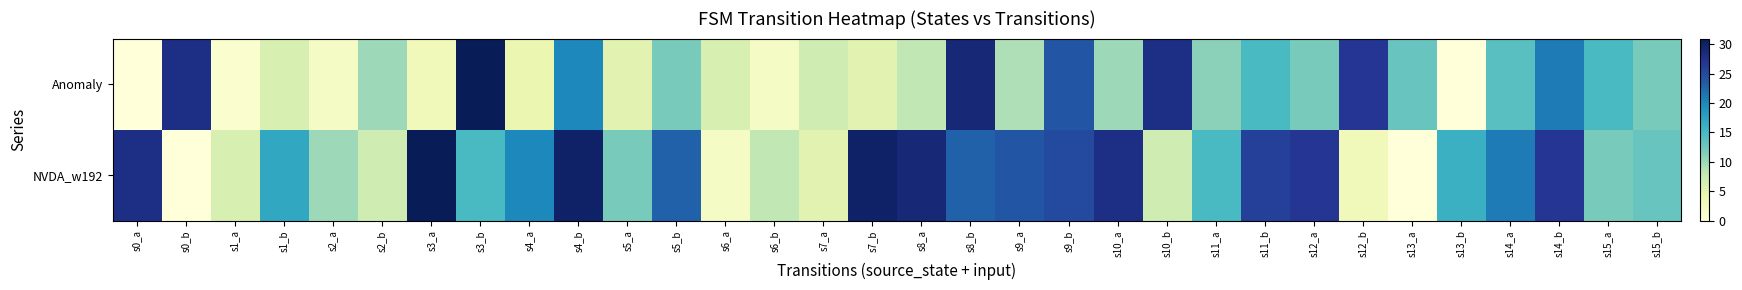

Reading left to right, what are all the values shown in this chart?

Anomaly: s0_a=0	s0_b=28	s1_a=1	s1_b=6	s2_a=2	s2_b=10	s3_a=3	s3_b=31	s4_a=4	s4_b=20	s5_a=5	s5_b=12	s6_a=6	s6_b=2	s7_a=7	s7_b=5	s8_a=8	s8_b=29	s9_a=9	s9_b=24	s10_a=10	s10_b=28	s11_a=11	s11_b=15	s12_a=12	s12_b=27	s13_a=13	s13_b=0	s14_a=14	s14_b=21	s15_a=15	s15_b=12
NVDA_w192: s0_a=28	s0_b=0	s1_a=6	s1_b=17	s2_a=10	s2_b=7	s3_a=31	s3_b=15	s4_a=20	s4_b=30	s5_a=12	s5_b=23	s6_a=2	s6_b=8	s7_a=5	s7_b=30	s8_a=29	s8_b=23	s9_a=24	s9_b=25	s10_a=28	s10_b=7	s11_a=15	s11_b=26	s12_a=27	s12_b=3	s13_a=0	s13_b=16	s14_a=21	s14_b=27	s15_a=12	s15_b=13